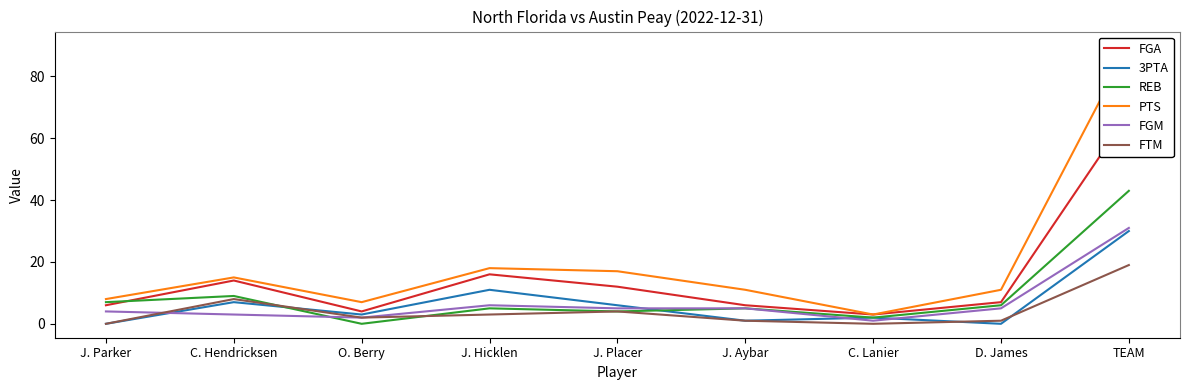

What are all the series names shown in the legend?

FGA, 3PTA, REB, PTS, FGM, FTM